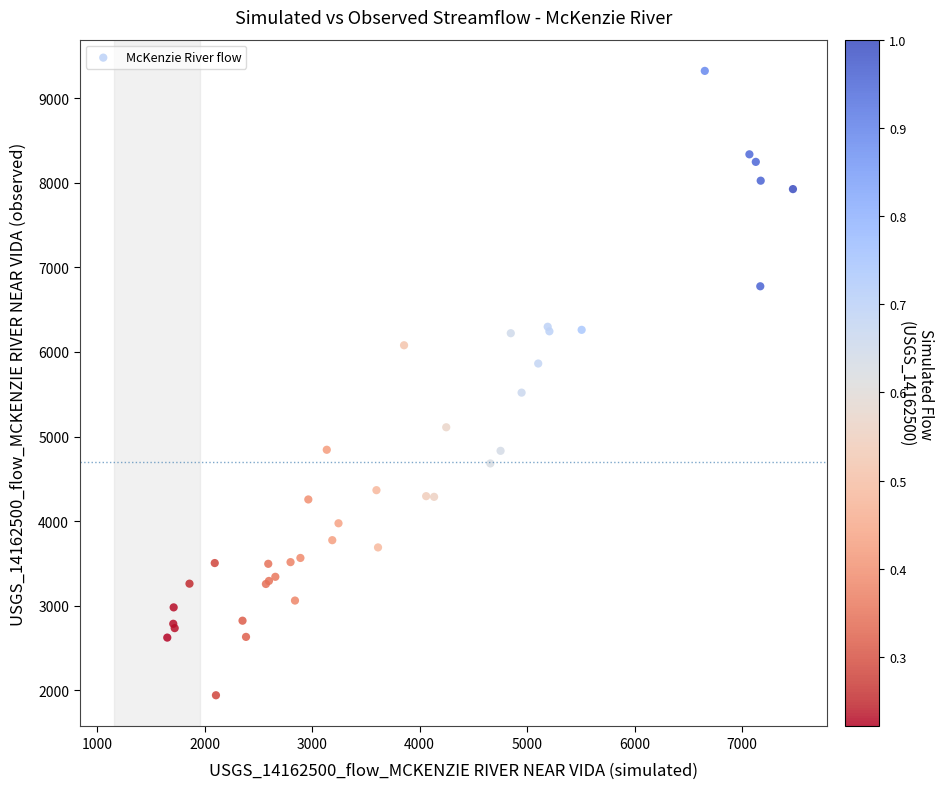

What Y value in the scatter plot is closest to 5632?

5519.6